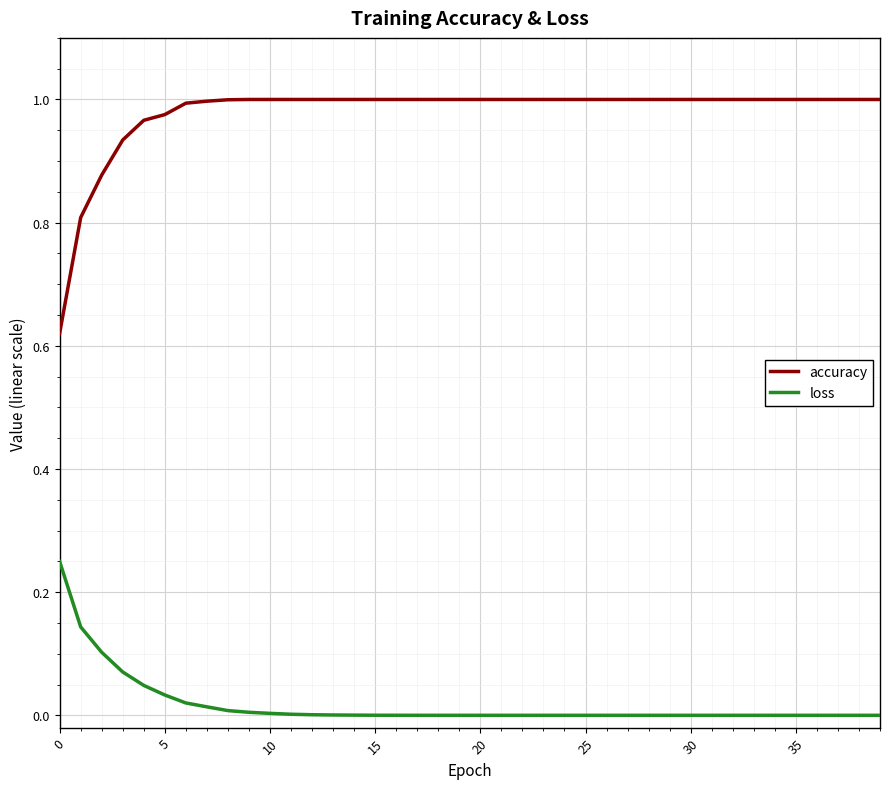

True or false: accuracy and loss intersect in this chart.

False